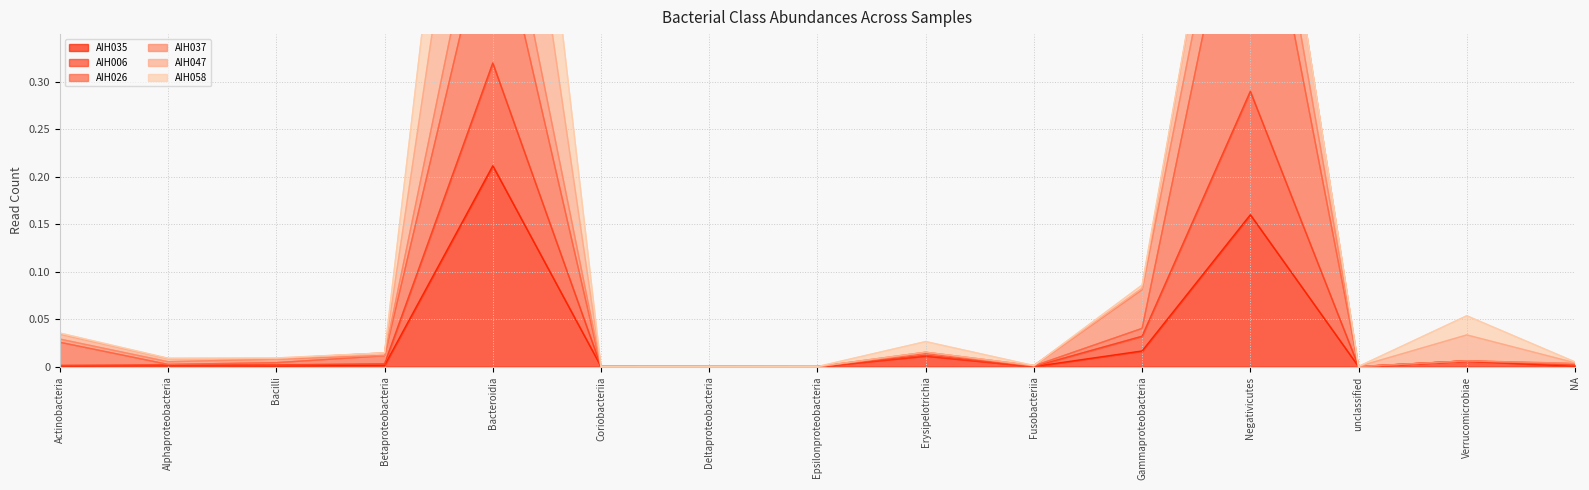

Where is AIH006 nearest to the value 0?

Epsilonproteobacteria